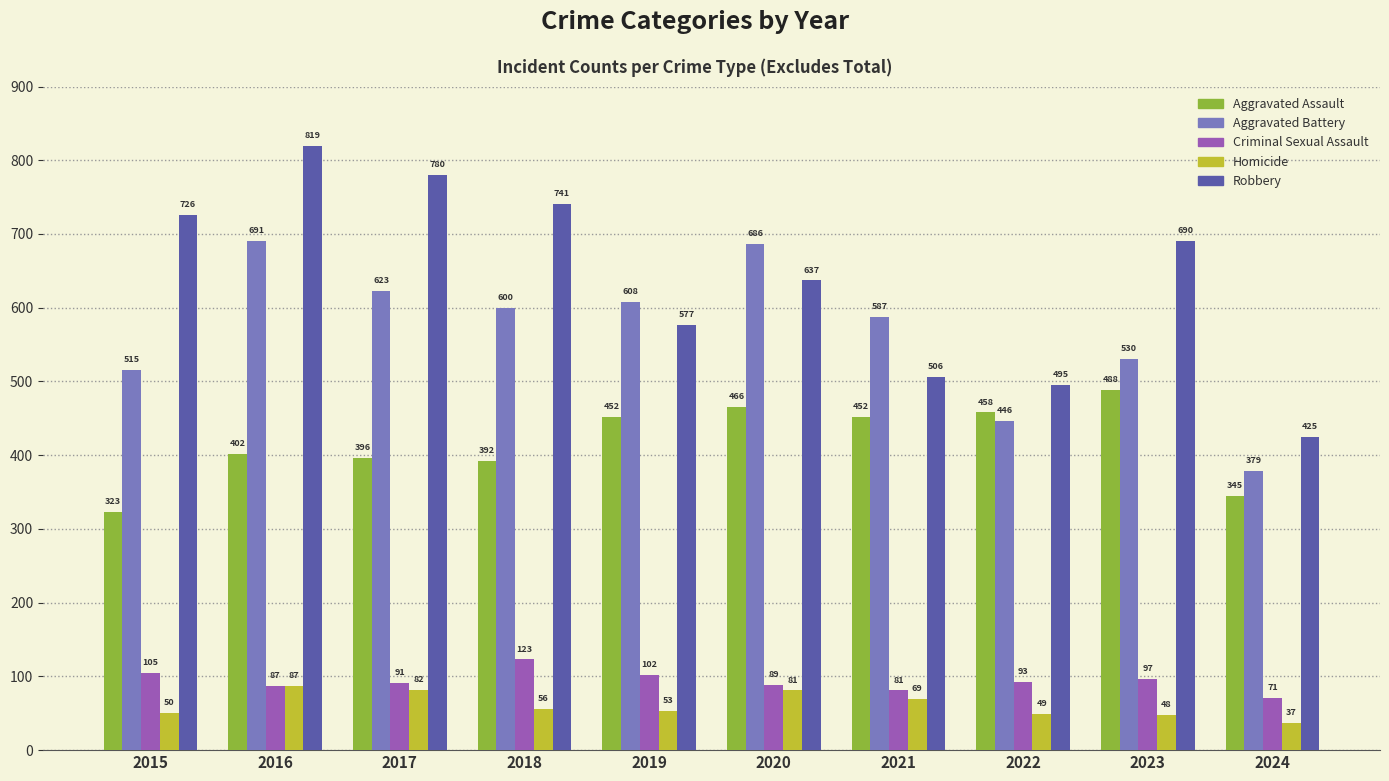

Which series has the largest range (max minus min)?

Robbery